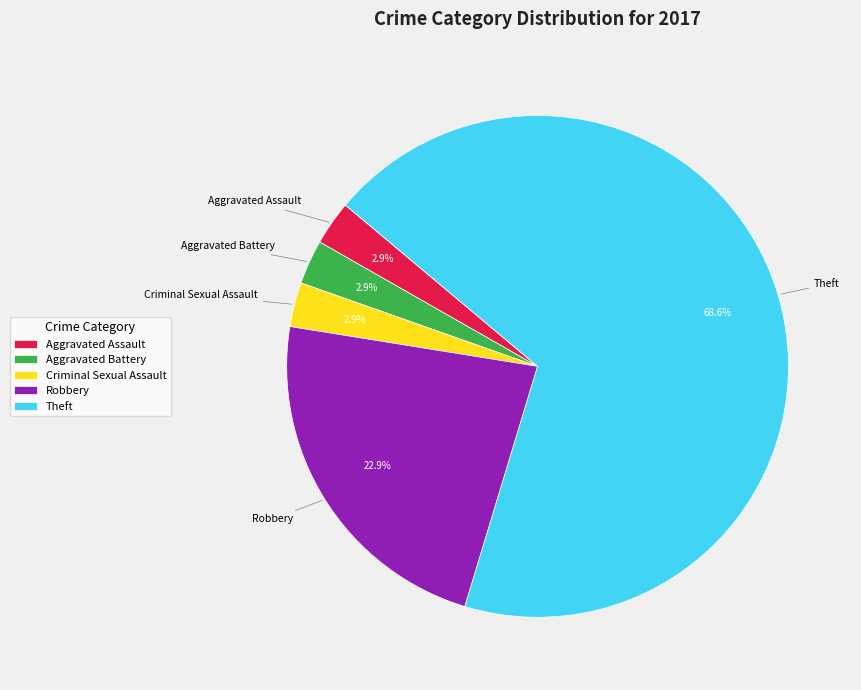

How many slices are in this pie chart?

5